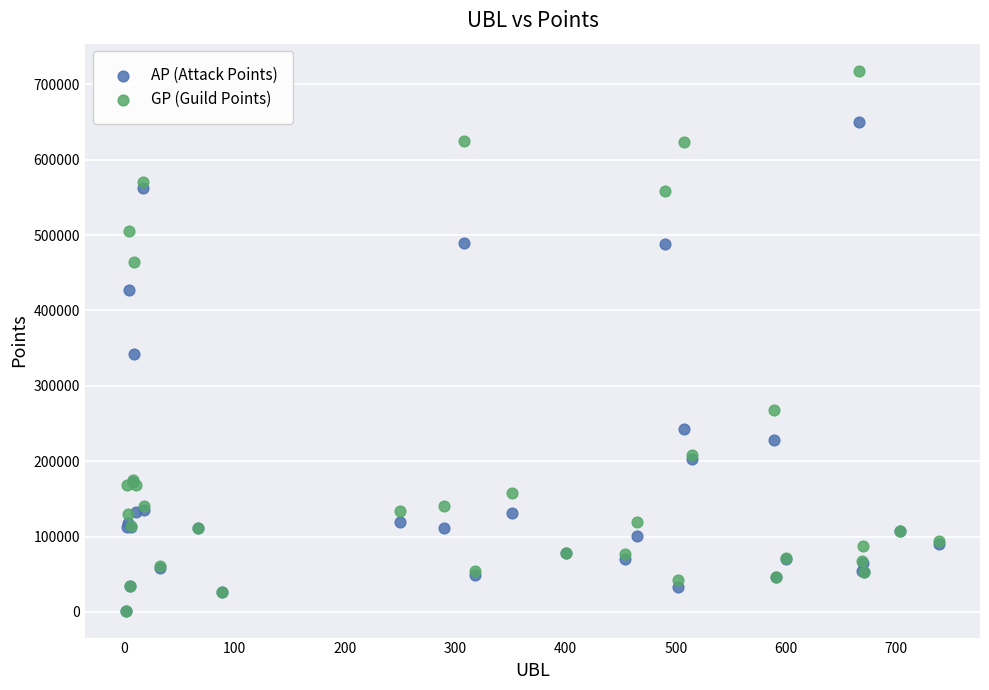

Which series contains the highest Y value?

GP (Guild Points)